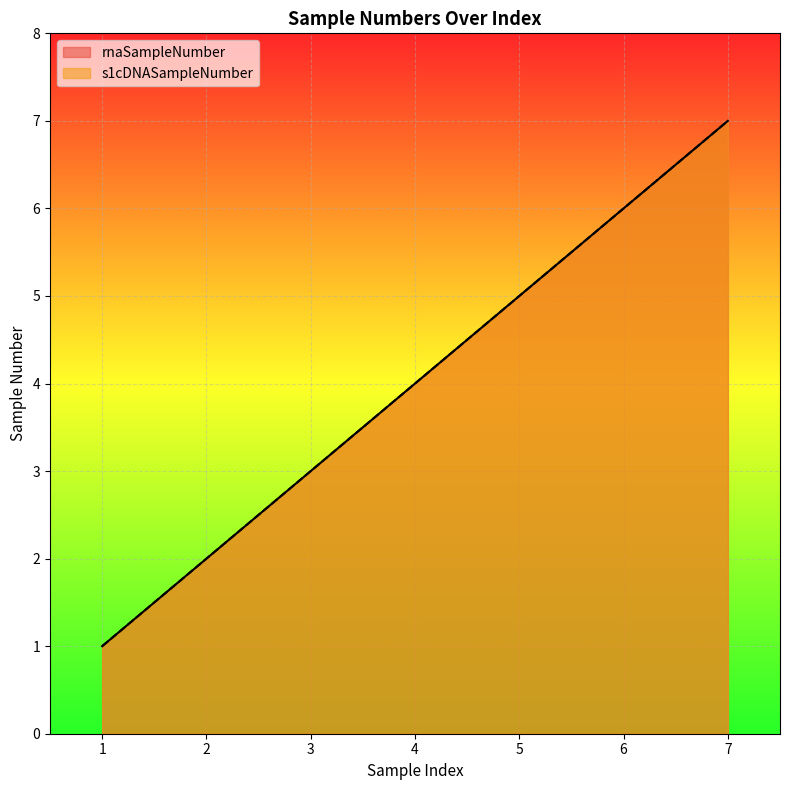

Where does the rnaSampleNumber series first go above 4?

5